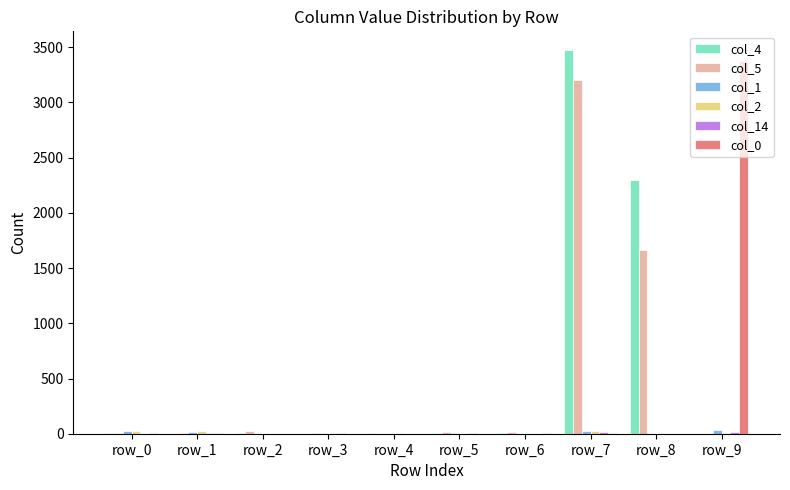

Which series has the largest range (max minus min)?

col_4